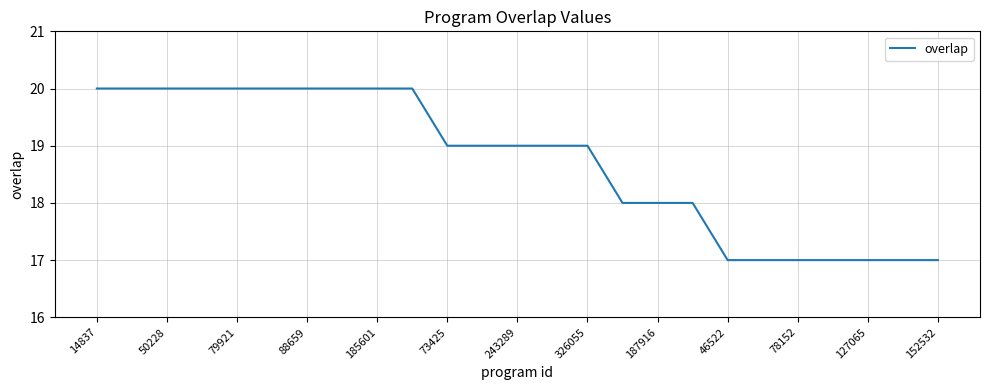

What is the difference between the maximum and minimum values?

3